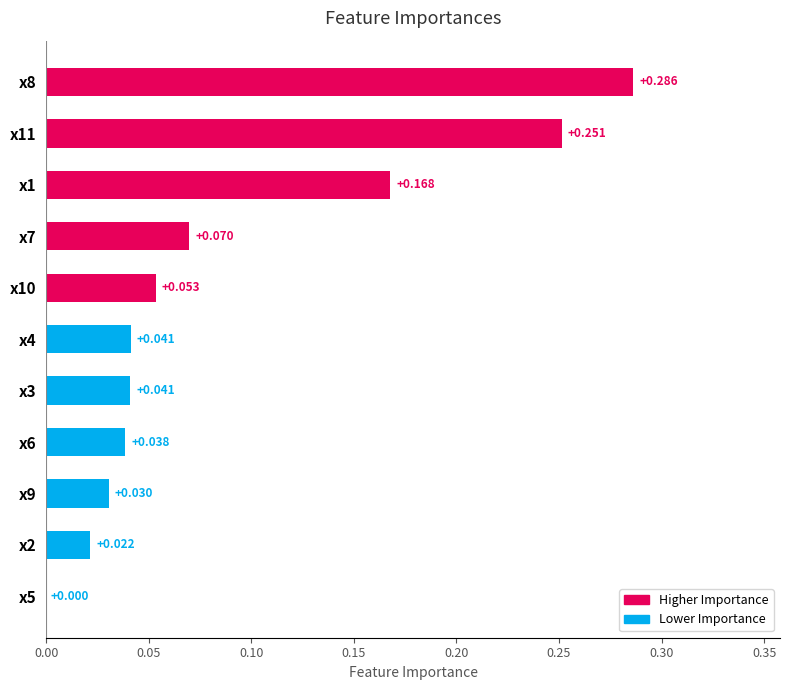

Count the number of categories in the chart.

11